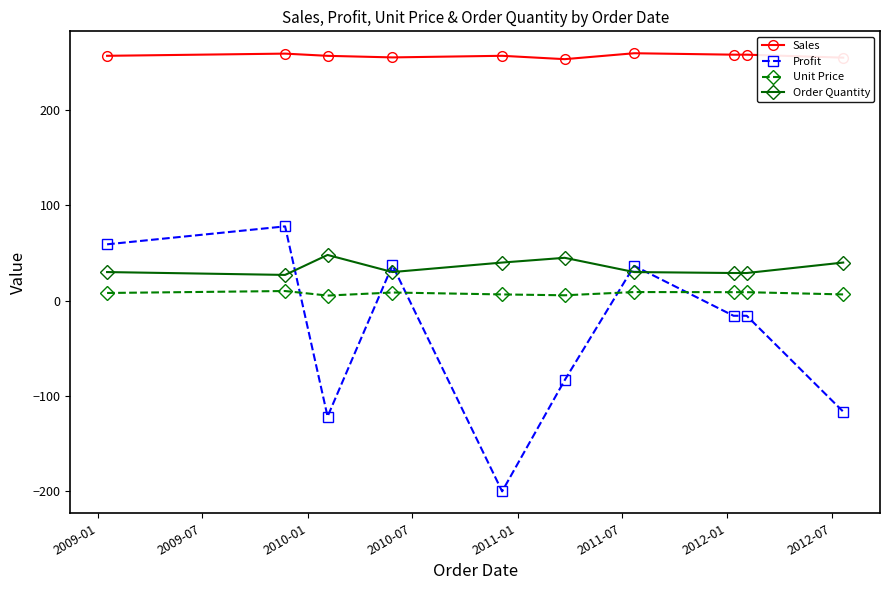

List the series in order of their peak value, lowest first.

Unit Price, Order Quantity, Profit, Sales